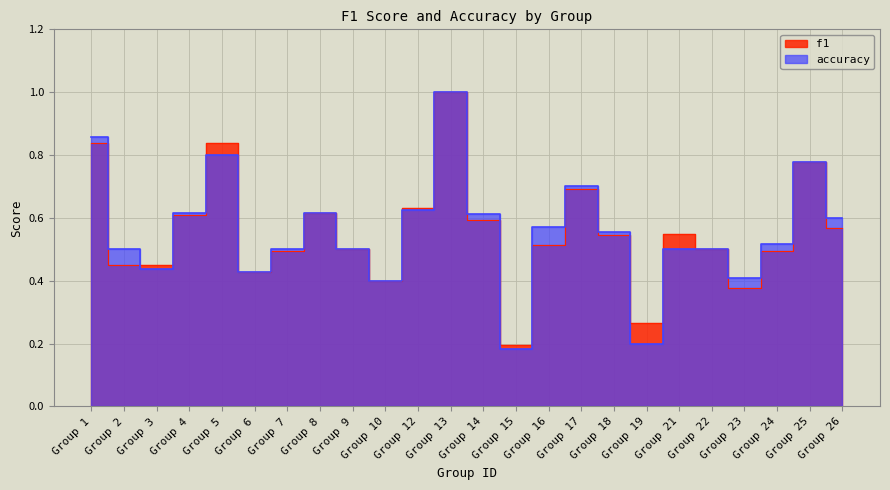

Which category has the lowest value in the accuracy series?

Group 15